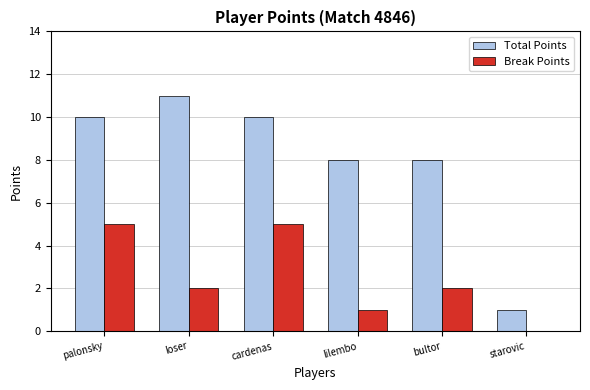

Is the value of Break Points at starovic greater than the value of Total Points at cardenas?

No